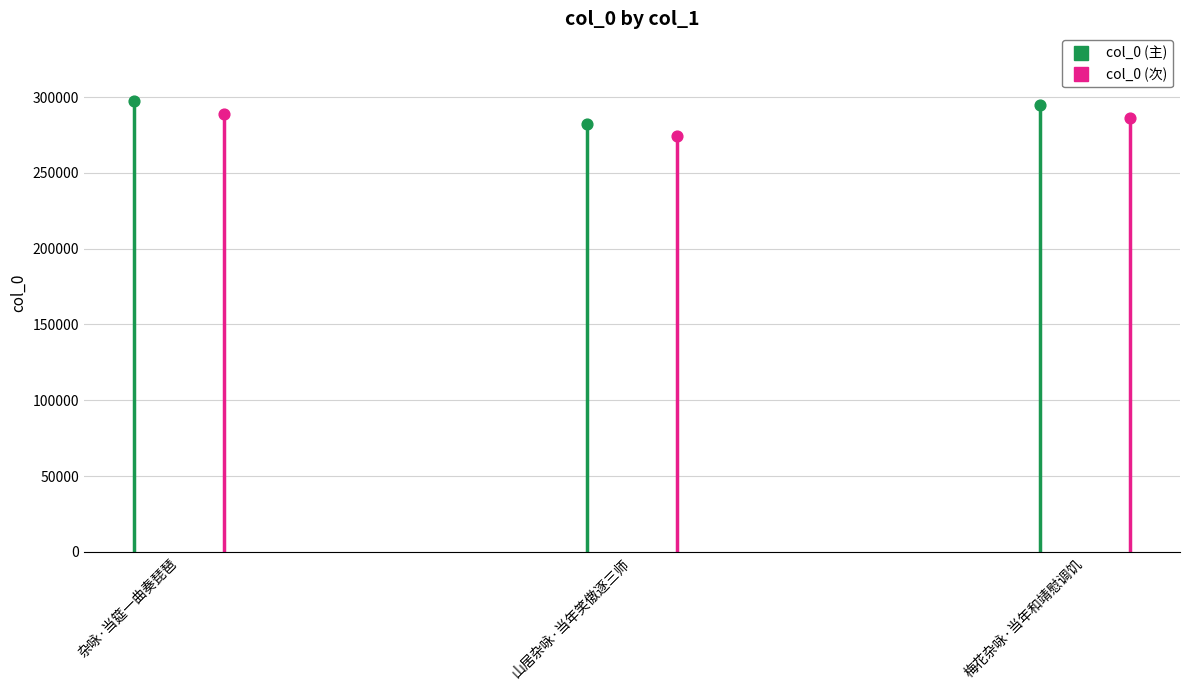

At which category is the sum across all series the highest?

杂咏·当筵一曲奏琵琶